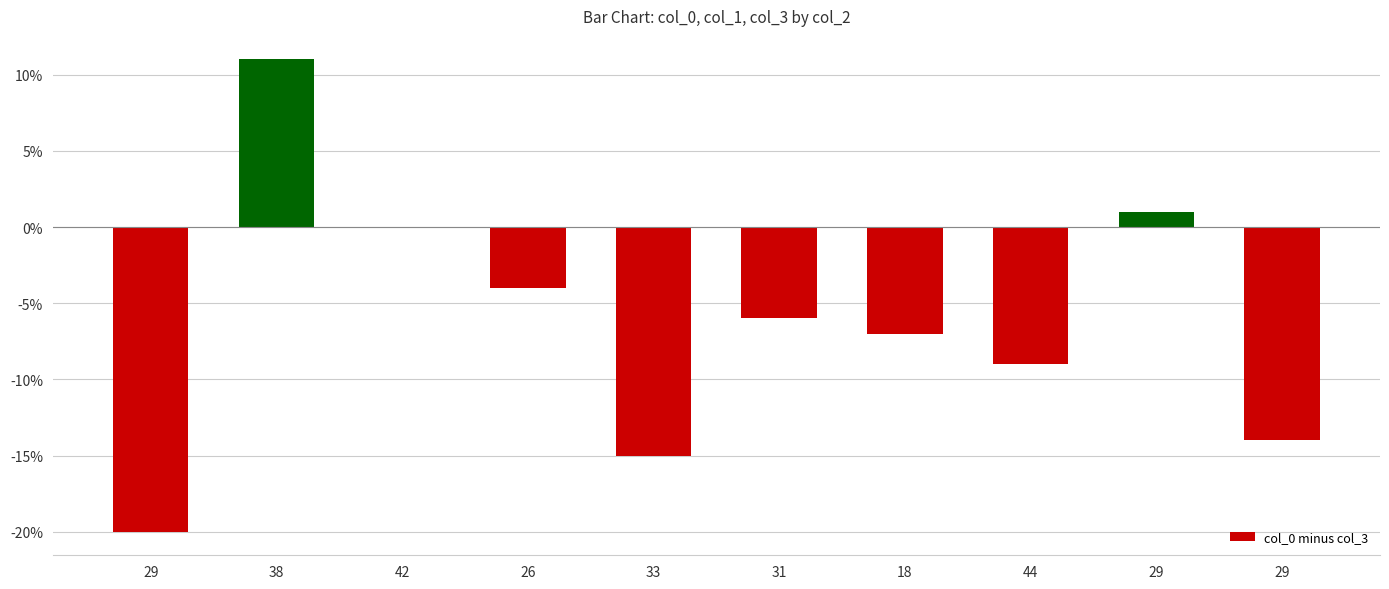

Which category has the lowest value across all series?

29